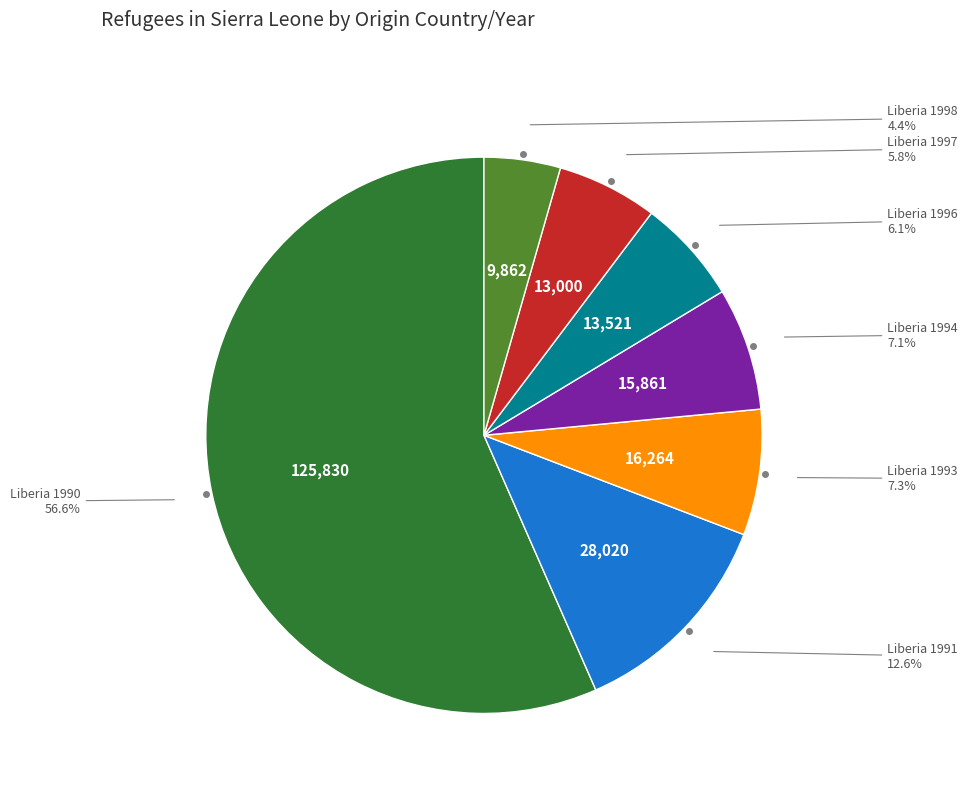

Is there any slice that represents more than half of the pie?

Yes